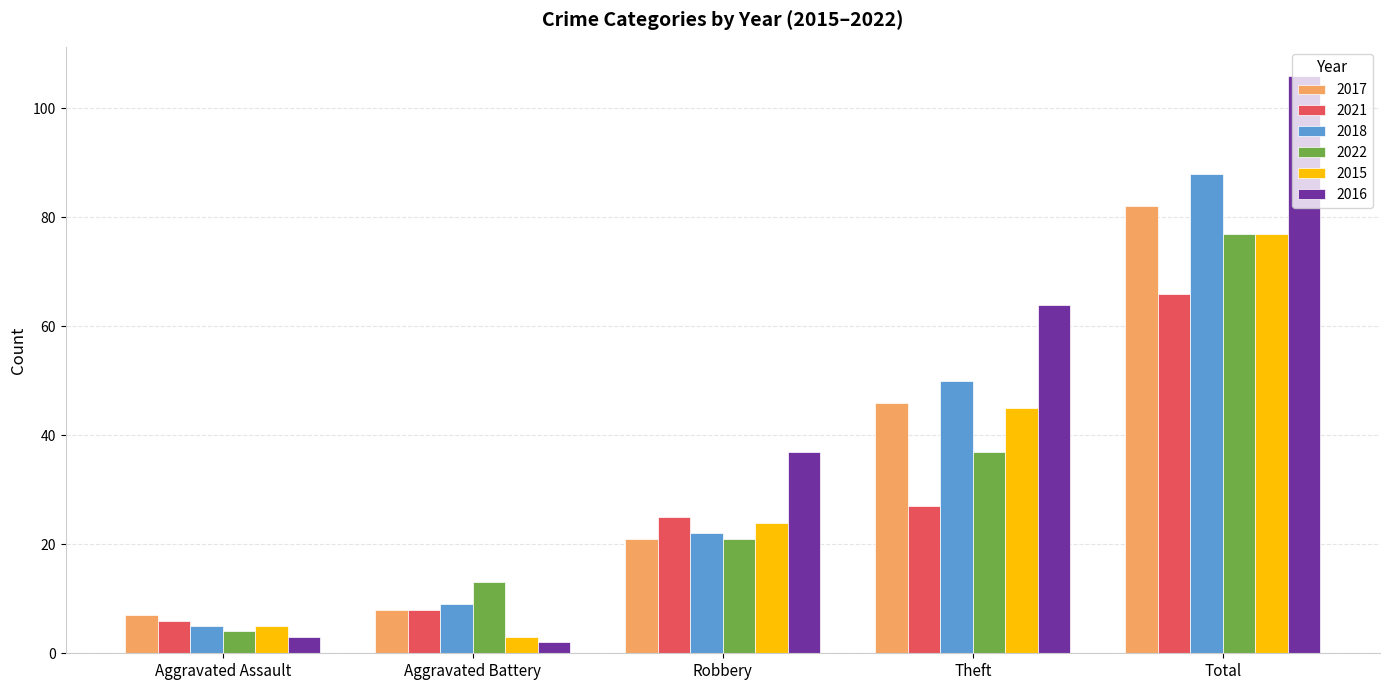

What position from the right is Theft?

2